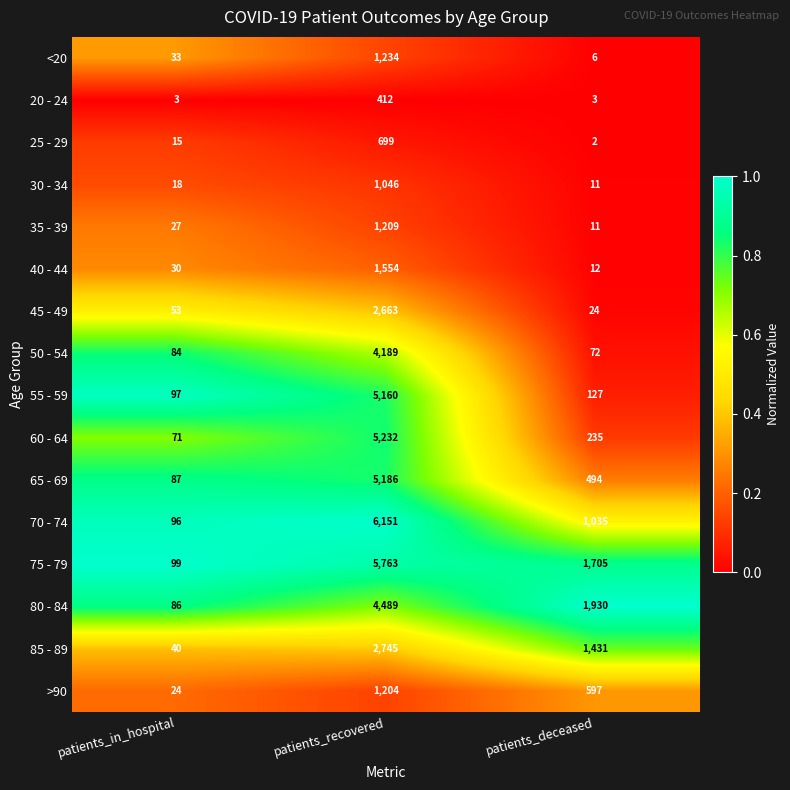

What is the spread (max minus min) of values at patients_in_hospital?

96